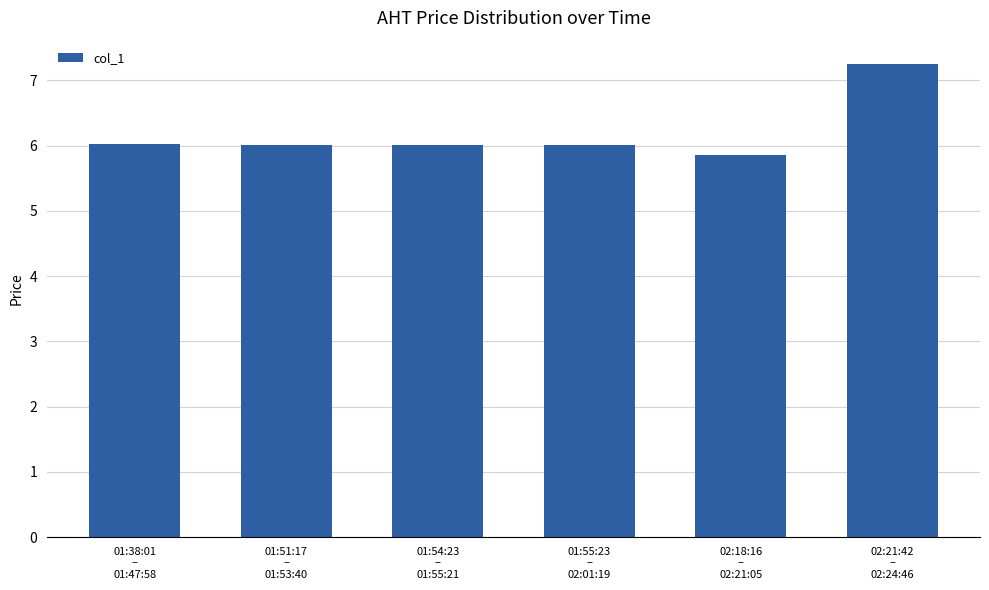

Reading left to right, extract all data points from this chart.

01:38:01
–
01:47:58=6.0	01:51:17
–
01:53:40=6.0	01:54:23
–
01:55:21=6.0	01:55:23
–
02:01:19=6.0	02:18:16
–
02:21:05=5.9	02:21:42
–
02:24:46=7.2